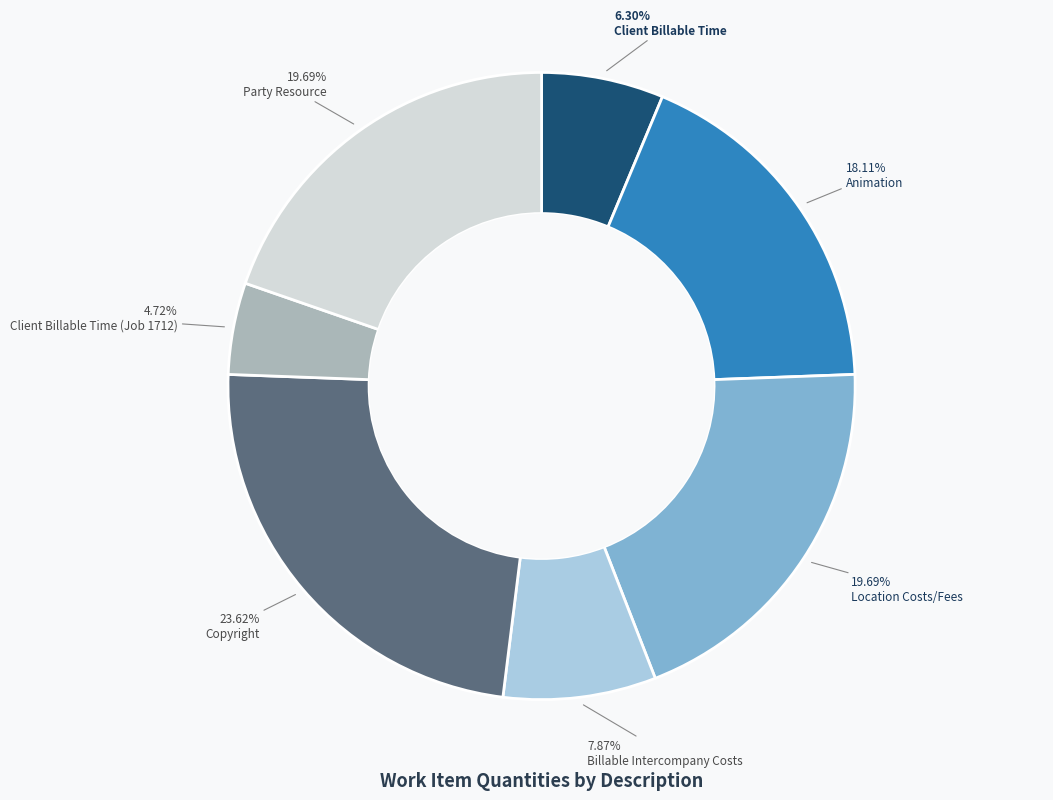

To the nearest percent, what is the average slice percentage?

14%